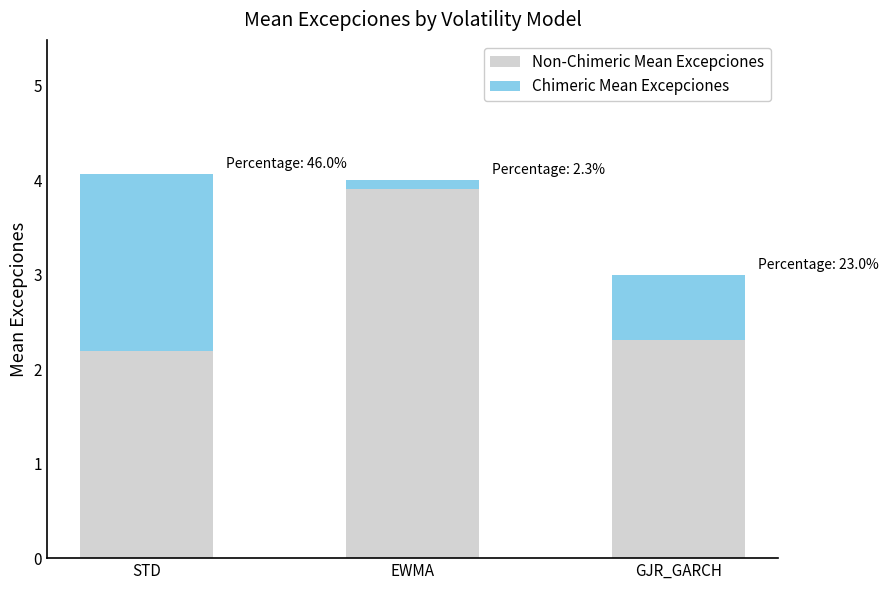

What is the total value across all series at GJR_GARCH?

3.0